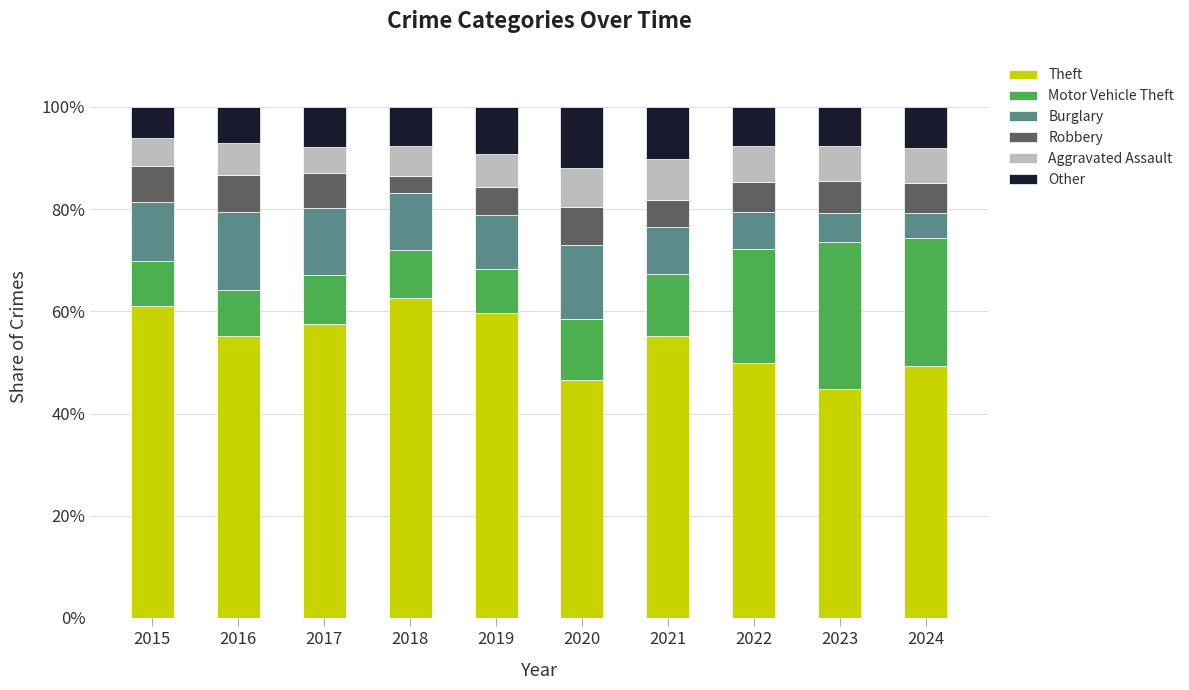

Read the Theft value at 2019.

59.6